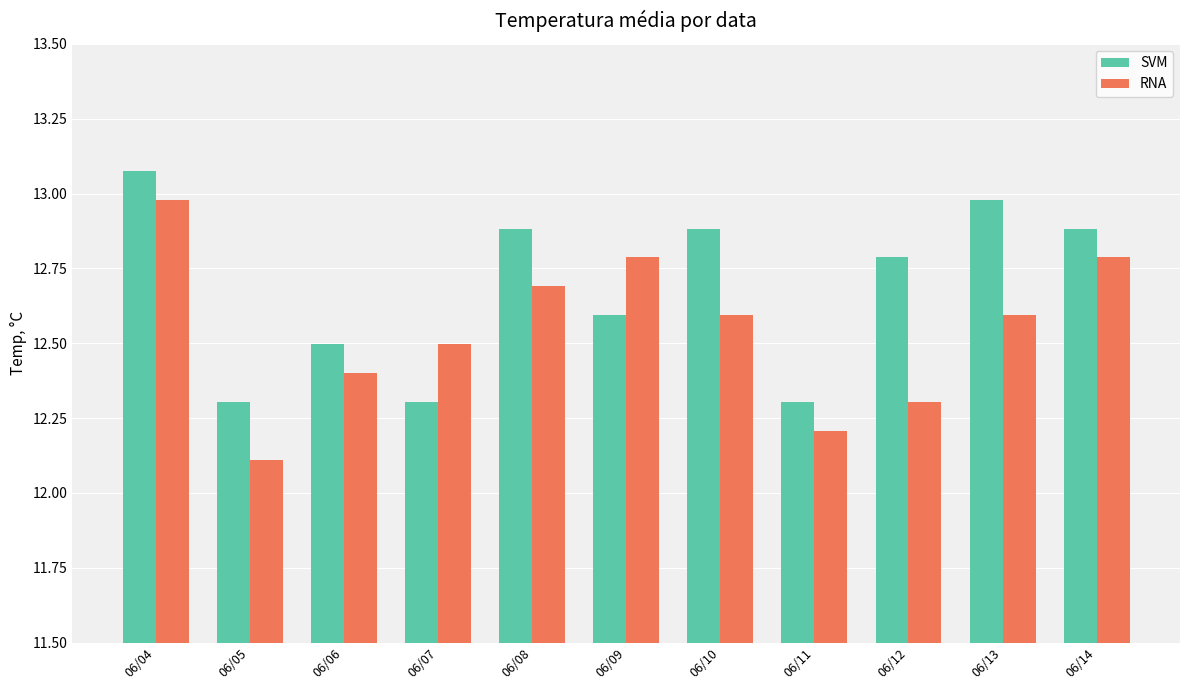

Are the bars horizontal?

No